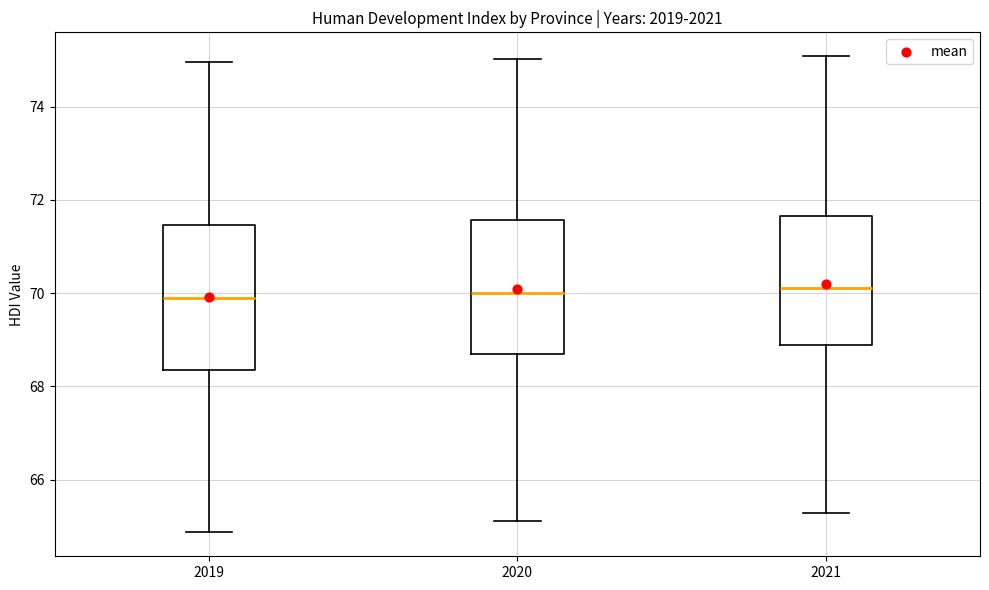

Comparing the boxes themselves (not the whiskers), which one is the tallest?

2019